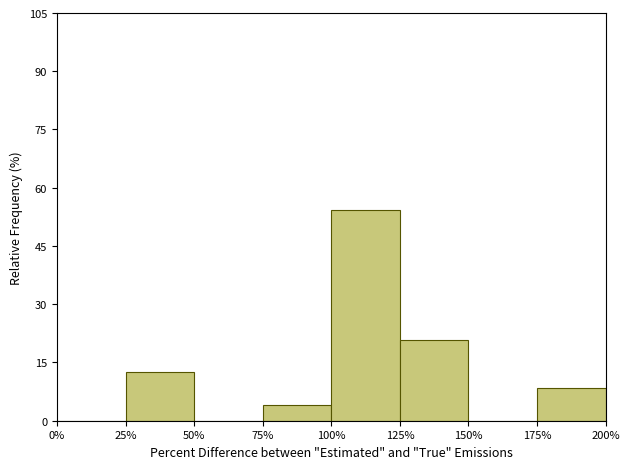

Reading left to right, extract all data points from this chart.

0%=0.0	25%=12.5	50%=0.0	75%=4.2	100%=54.2	125%=20.8	150%=0.0	175%=8.3